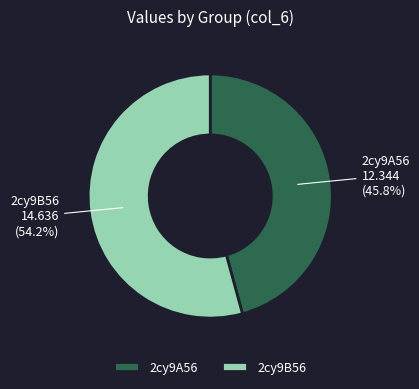

Does any single category account for the majority?

Yes